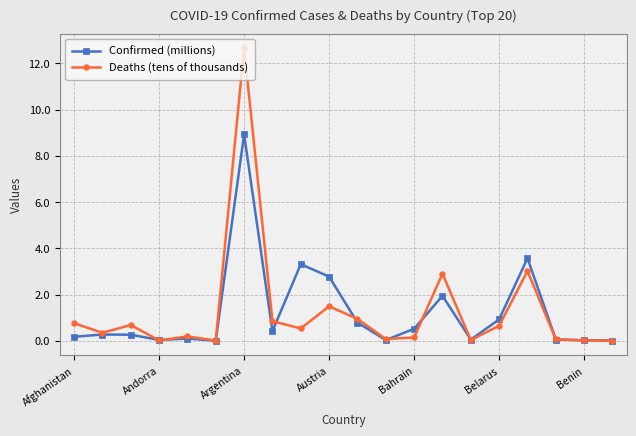

How many lines are shown in the chart?

2